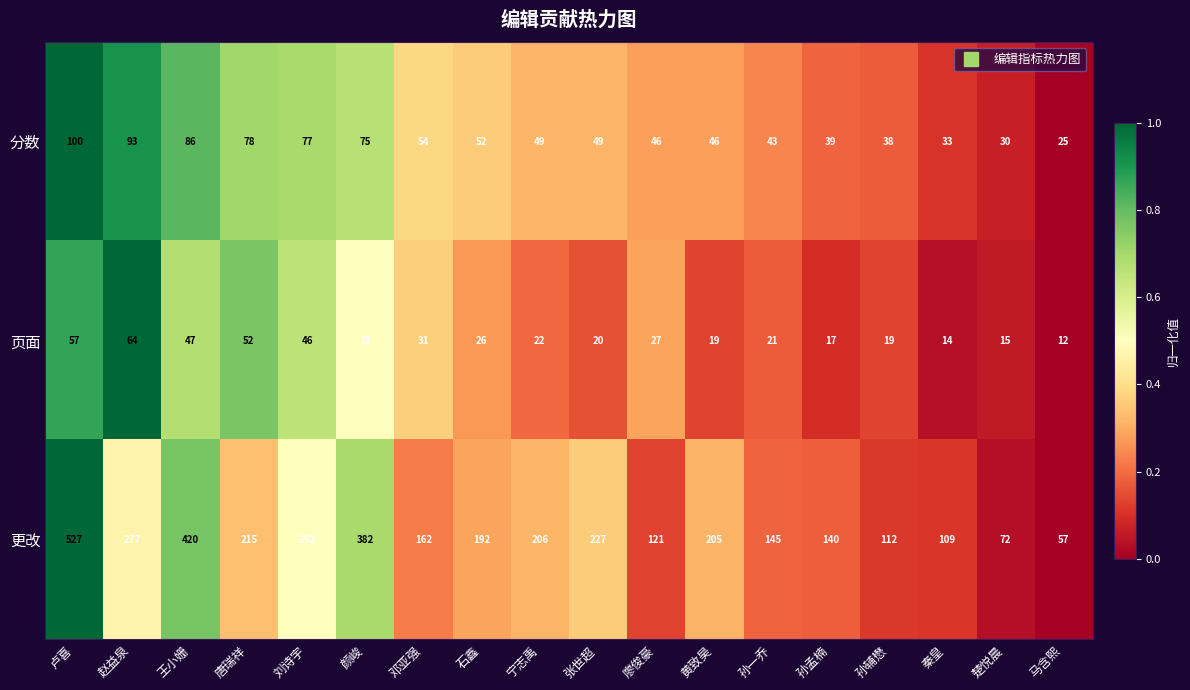

Which series has the widest spread of values?

更改